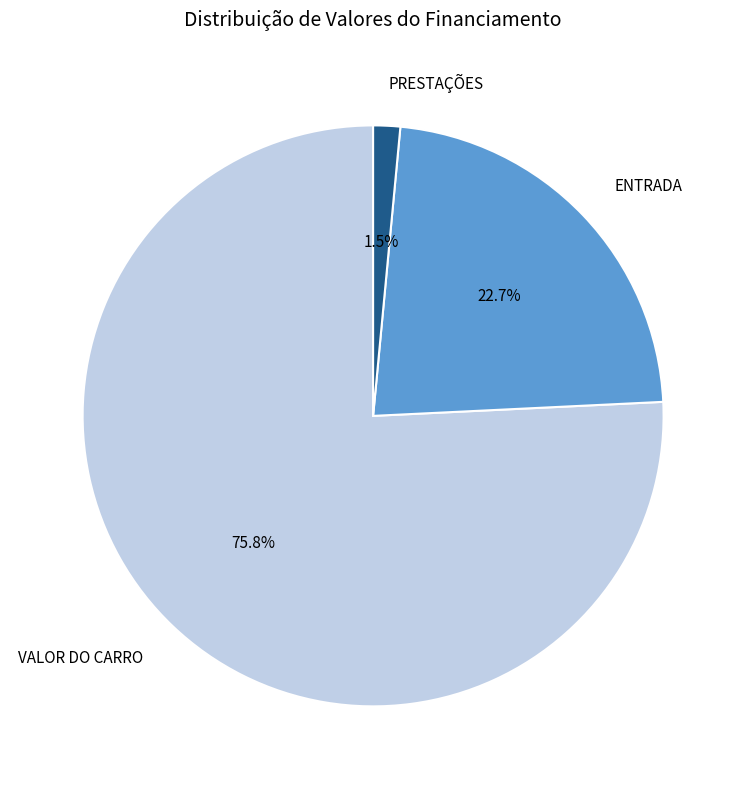

Which slice is the largest?

VALOR DO CARRO